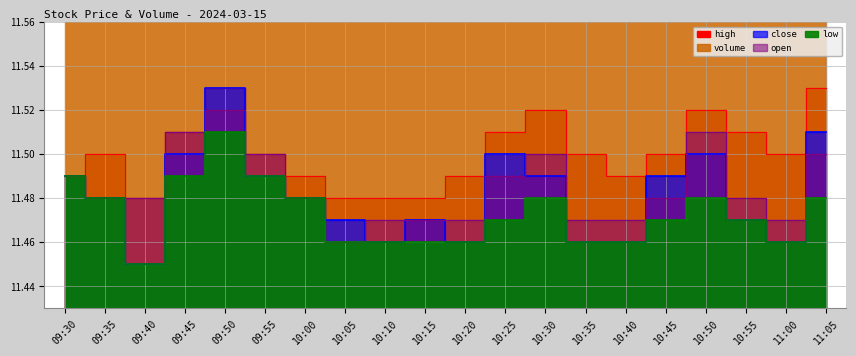

True or false: close has more than 0 interior local peaks.

True